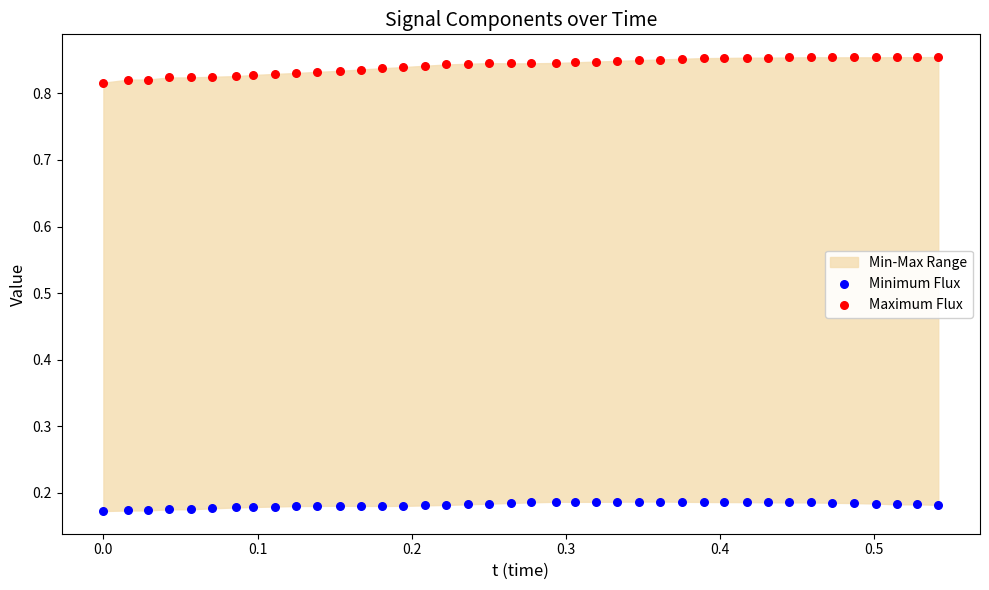

Which series reaches the maximum Y coordinate?

Maximum Flux